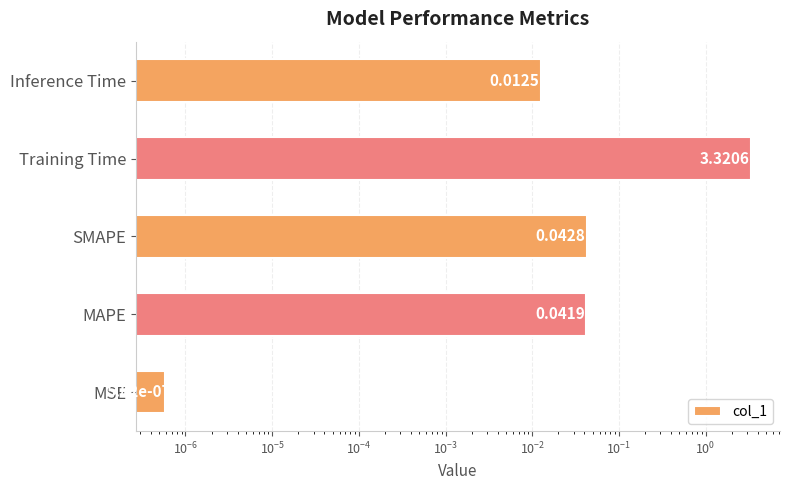

What is the greatest value displayed?

3.3